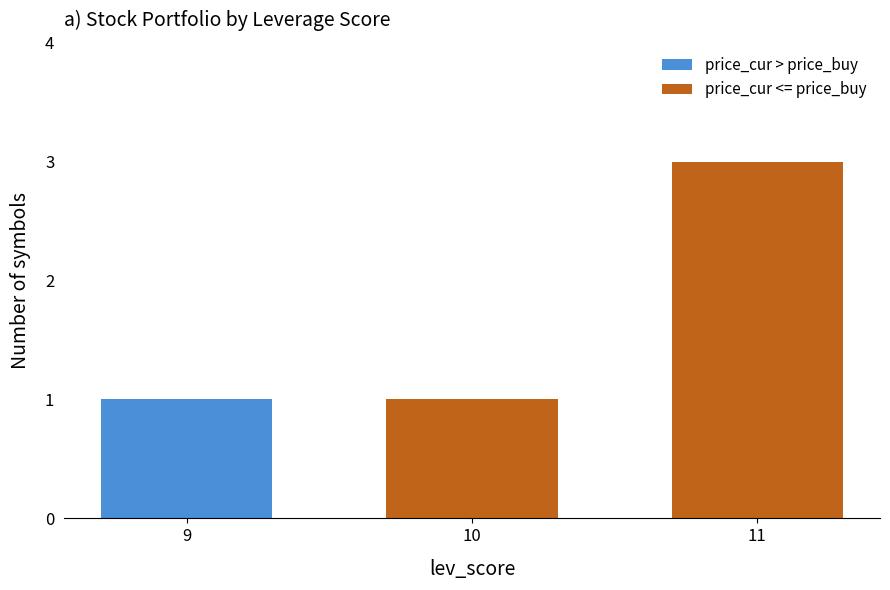

True or false: price_cur > price_buy has a value of 2 at 9.

False